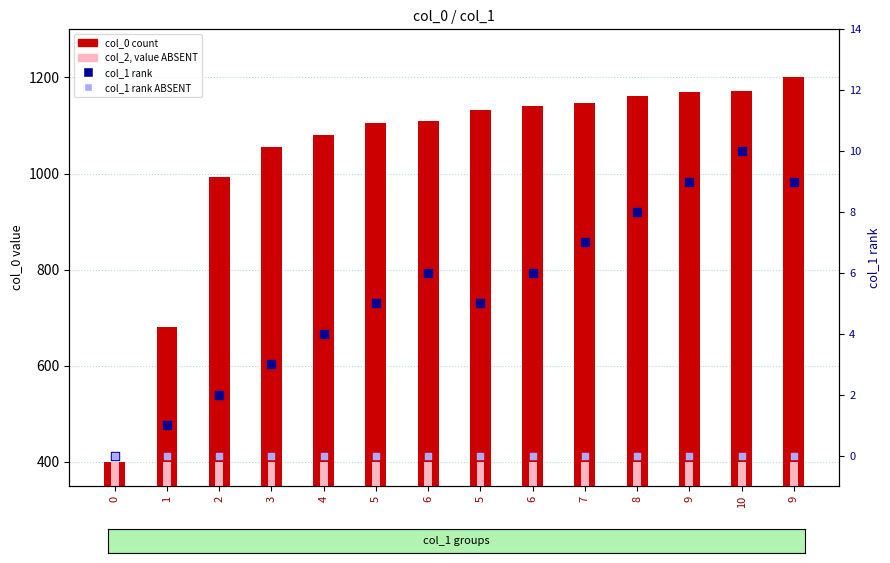

What is the total value across all series at 8?

1569.8